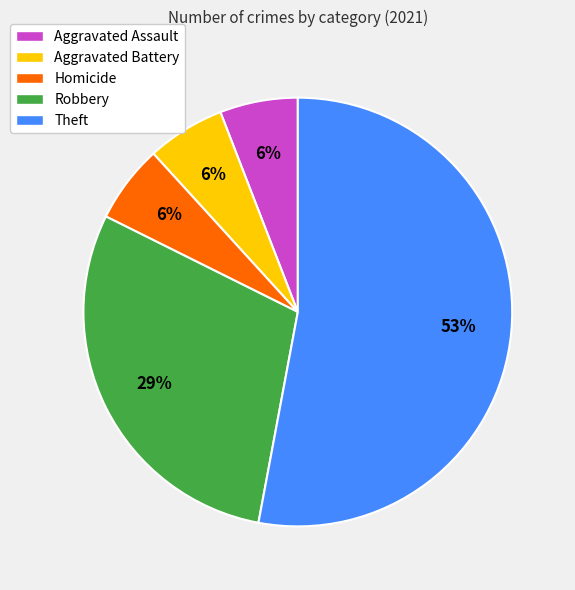

To the nearest percent, what is the combined percentage of Robbery and Aggravated Battery?

35%